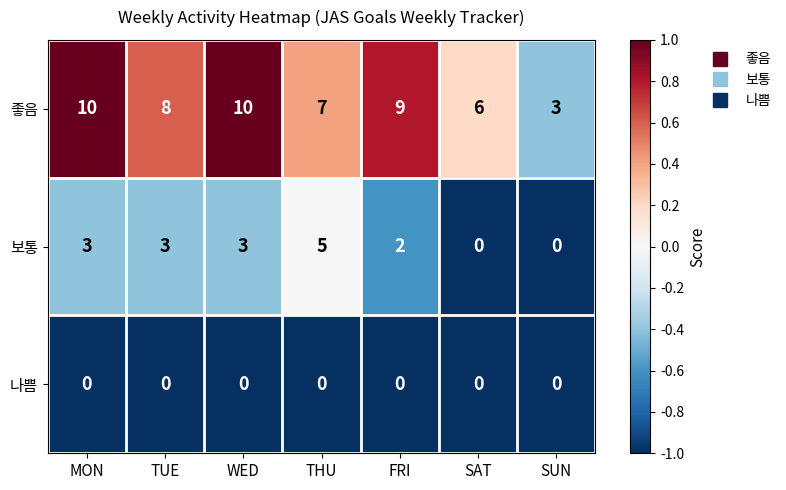

How many 보통 values are between 0 and 3?

6